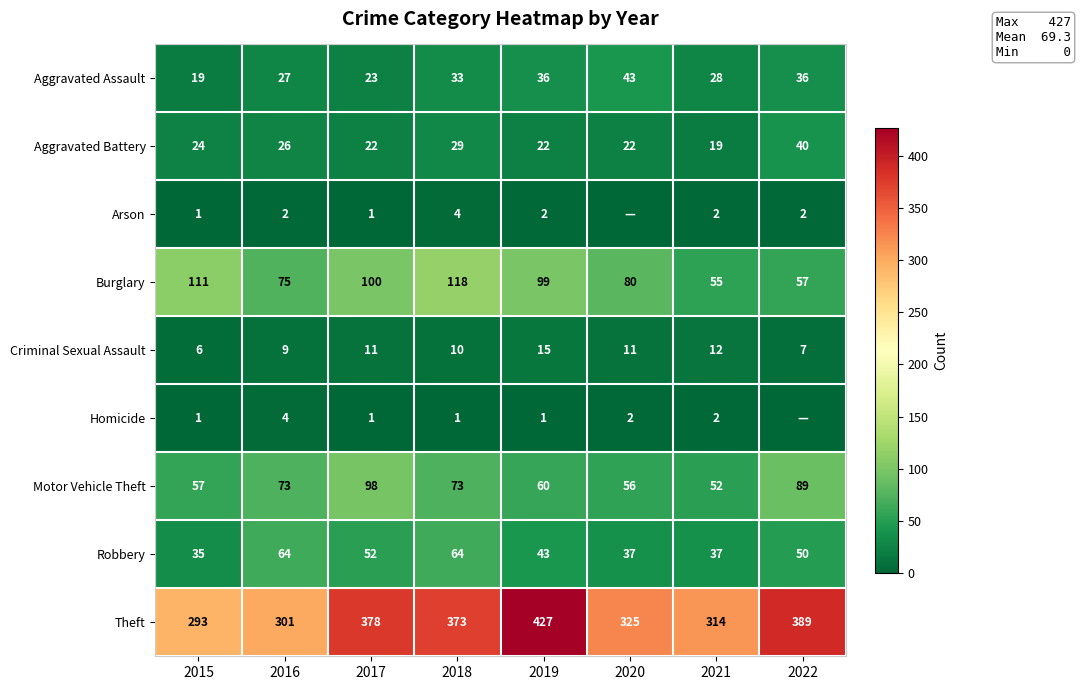

Is the value of Criminal Sexual Assault at 2016 greater than the value of Robbery at 2021?

No